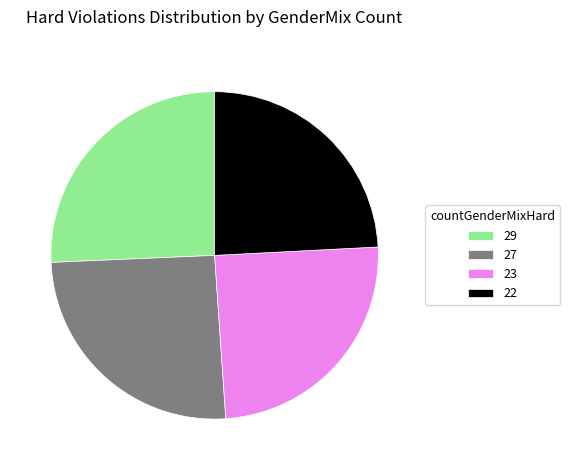

True or false: 23 accounts for 32% of the total.

False